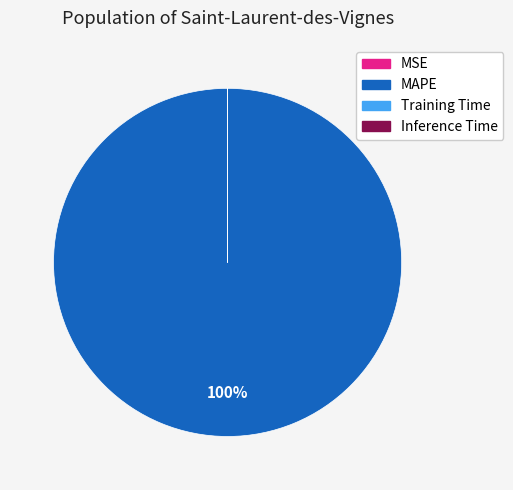

To the nearest percent, what percentage of the pie is MAPE?

100%